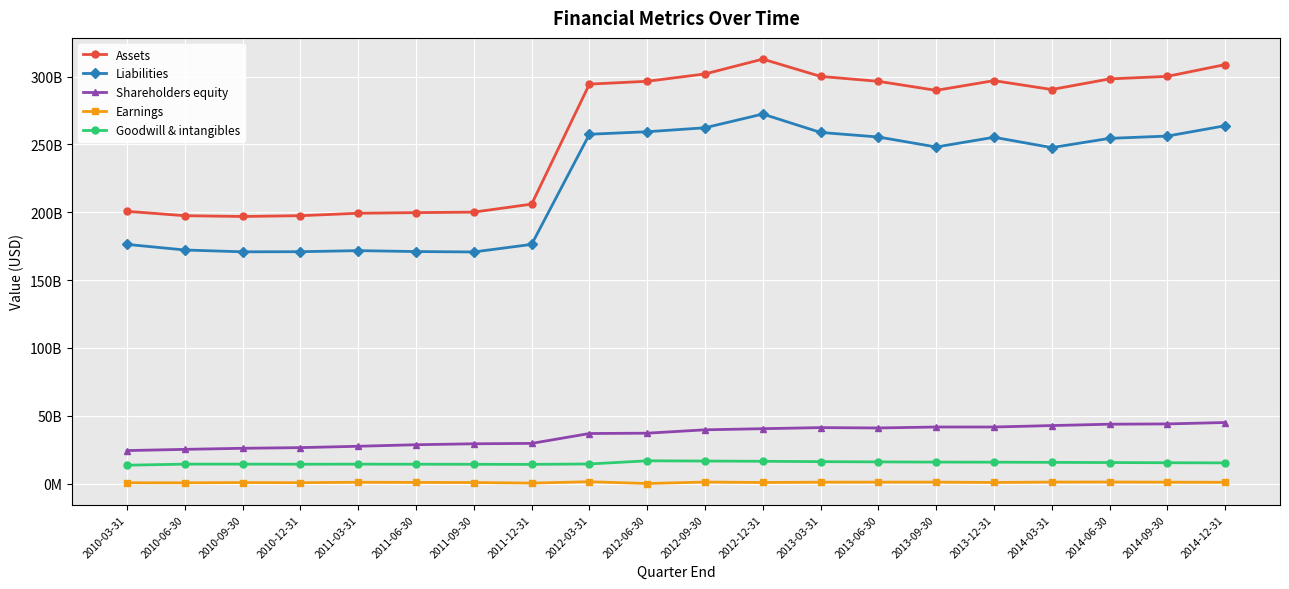

Reading left to right, what are all the values shown in this chart?

Assets: 200707587000	197489000000	196933000000	197503000000	199300000000	199753000000	200148000000	206019000000	294481000000	296572000000	301989000000	312918000000	300163000000	296542000000	289888000000	297048000000	290500000000	298317000000	300202000000	308854000000
Liabilities: 176333205000	172219000000	170872000000	170962000000	171750000000	171072000000	170770000000	176353000000	257531000000	259380000000	262317000000	272419000000	258867000000	255501000000	248138000000	255304000000	247699000000	254502000000	256184000000	263801000000
Shareholders equity: 24374382000	25270000000	26061000000	26541000000	27550000000	28681000000	29378000000	29666000000	36950000000	37192000000	39672000000	40499000000	41296000000	41041000000	41750000000	41744000000	42801000000	43815000000	44018000000	45053000000
Earnings: 636263000	607737000	802000000	697000000	1016000000	911000000	813000000	407000000	1403000000	93000000	1178000000	843000000	1066000000	1117000000	1117000000	859000000	1154000000	1194000000	1081000000	999000000
Goodwill & intangibles: 13589339000	14382000000	14380000000	14324000000	14356000000	14317000000	14253000000	14202000000	14502000000	16825000000	16663000000	16475000000	16204000000	16035000000	15881000000	15827000000	15684000000	15551000000	15410000000	15294000000